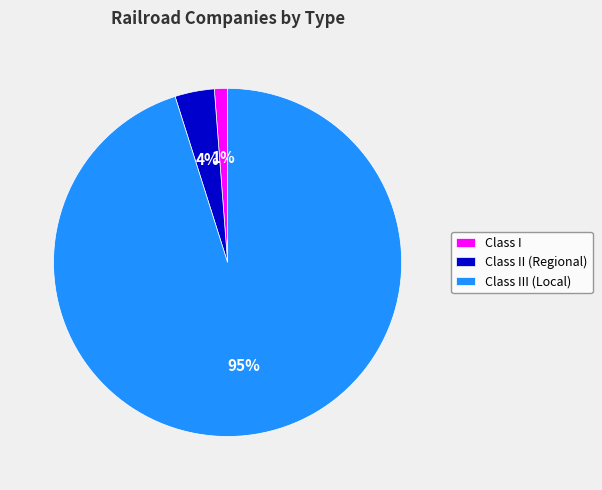

Which category accounts for the majority?

Class III (Local)